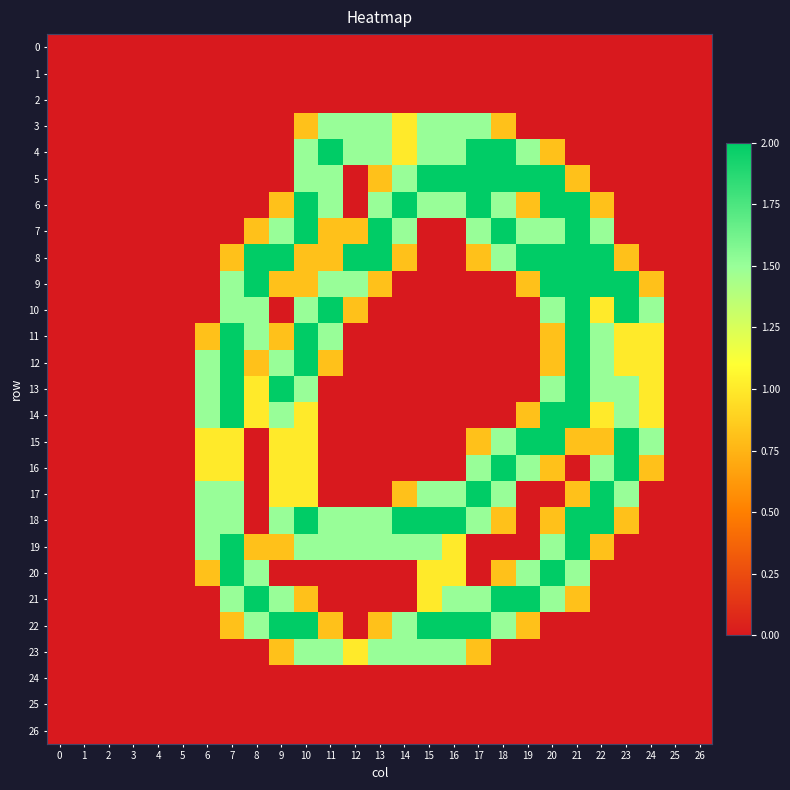

Which series changed the most between 1 and 14?

6